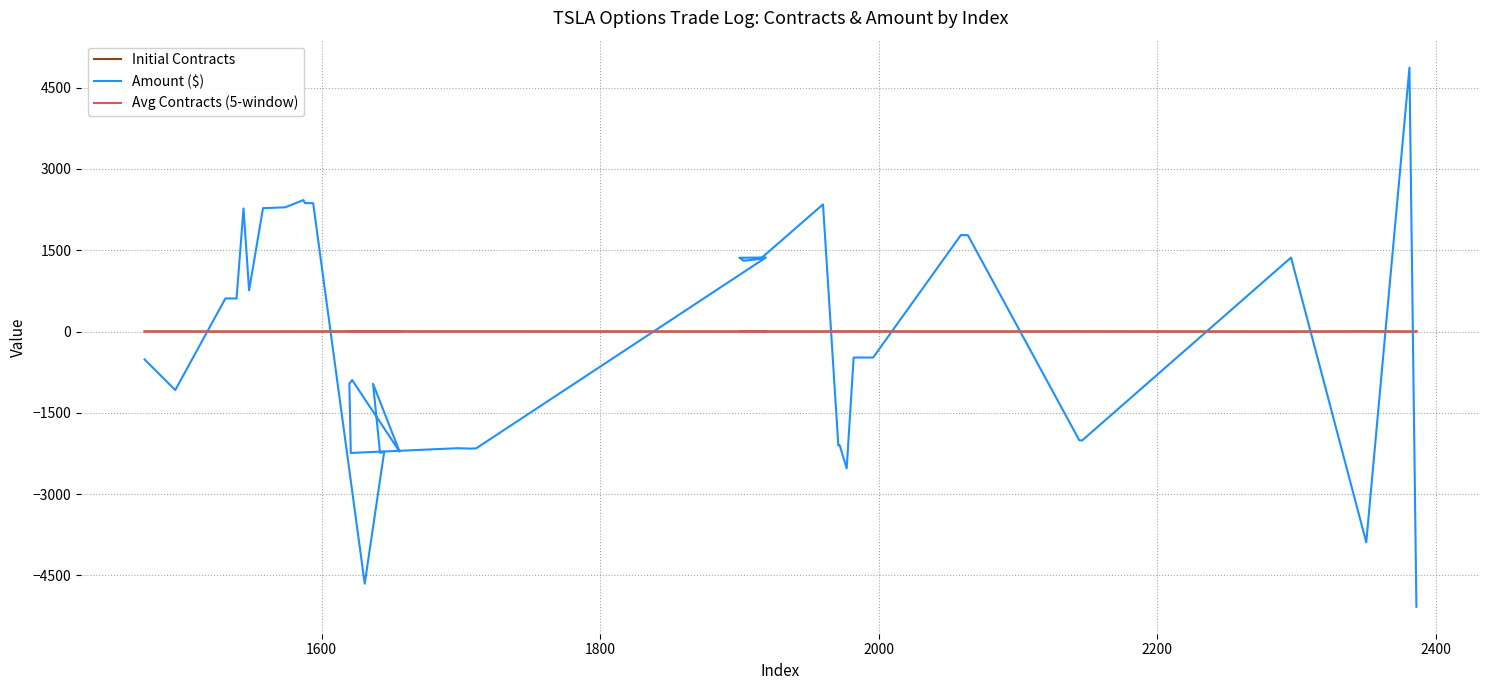

How many values in Amount ($) are below zero?

22